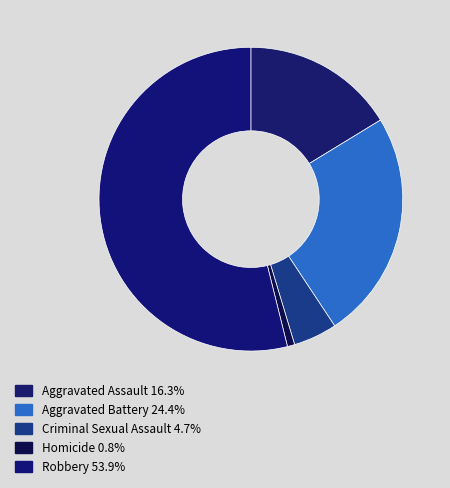

Which category has the biggest portion of the pie?

Robbery